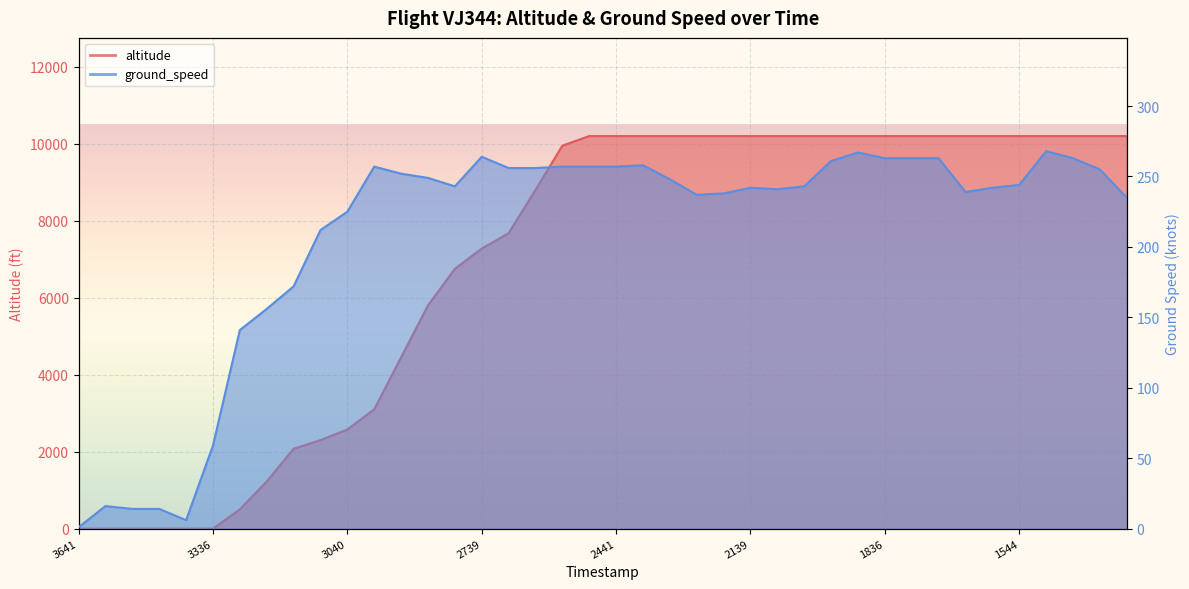

True or false: altitude has a value of 15757 at 1617521486.

False